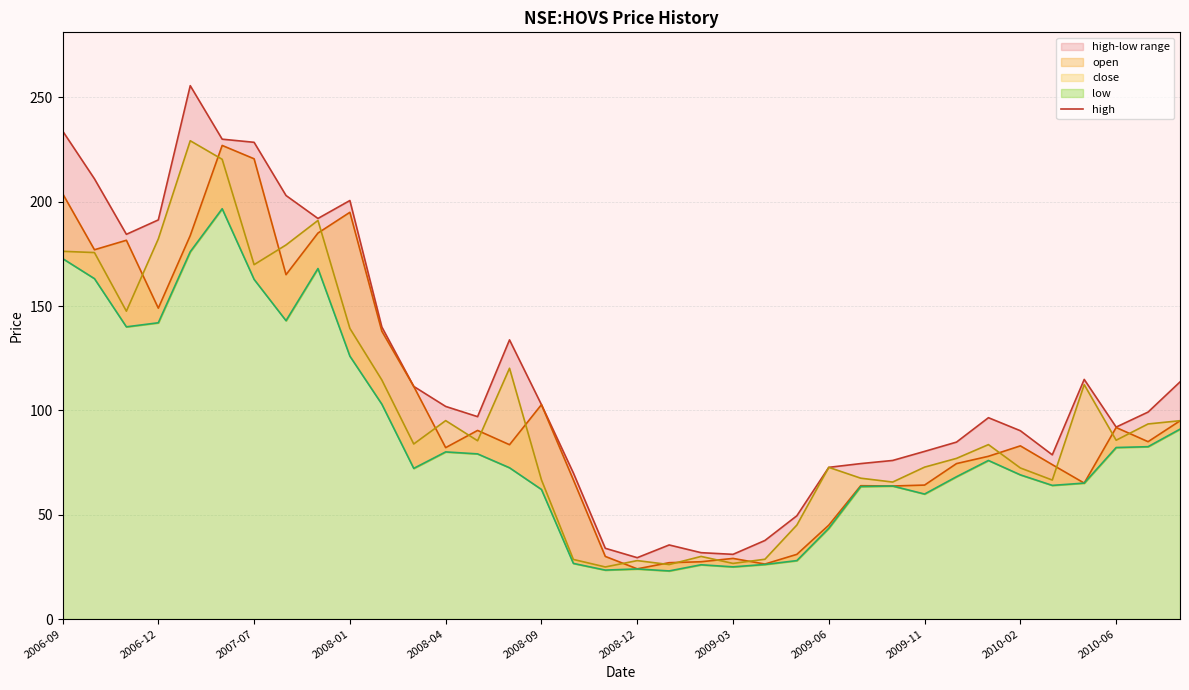

Reading right to left, extract all data points from this chart.

high: 113.7	99.2	92.0	114.8	78.7	90.2	96.5	84.8	80.3	76.0	74.5	72.7	49.5	37.7	31.0	31.8	35.5	29.4	33.9	70.0	102.8	133.8	97.0	101.9	111.5	140.0	200.6	192.0	203.0	228.5	230.0	255.6	191.3	184.4	211.0	234.0
open: 95.0	85.0	91.8	65.2	74.0	83.0	78.0	74.5	64.2	63.8	63.9	45.0	31.0	26.4	29.0	27.5	27.0	24.0	30.0	66.7	102.8	83.6	90.4	82.2	111.5	138.0	194.9	185.0	165.1	220.6	227.0	183.8	149.0	181.6	177.0	204.0
close: 95.1	93.5	85.7	112.3	66.6	72.4	83.6	77.0	72.8	65.7	67.5	72.7	45.0	28.6	26.6	30.0	26.1	28.0	25.0	28.5	66.7	120.2	85.4	95.1	83.9	114.6	139.3	191.1	179.3	169.9	220.4	229.2	182.2	147.6	175.6	176.2
low: 91.0	82.6	82.2	65.2	64.1	69.1	76.0	68.2	59.9	63.8	63.5	43.5	28.0	26.1	25.0	26.0	23.0	24.0	23.5	26.6	62.1	72.5	79.2	80.1	72.2	103.0	126.0	168.0	143.0	162.8	196.6	176.1	142.0	140.1	163.1	172.8